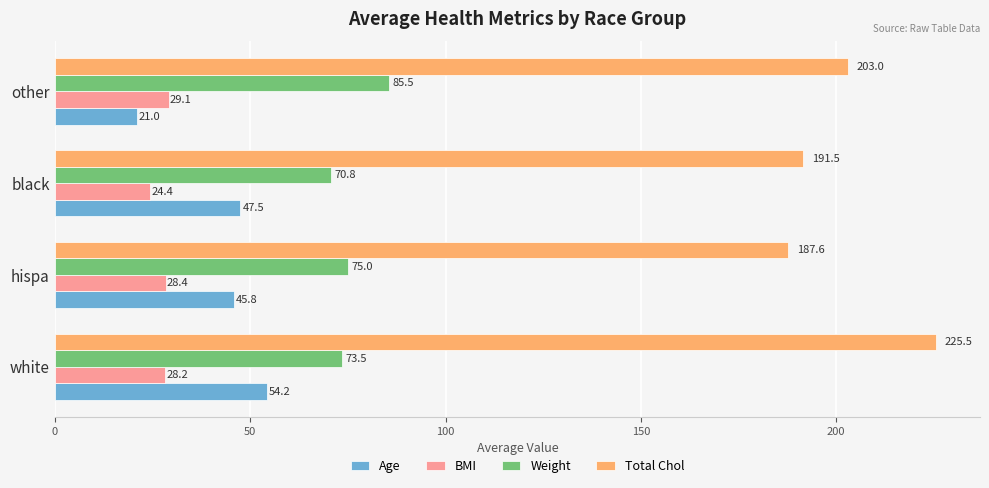

What is the sum of the Total Chol values at other and white?

428.5